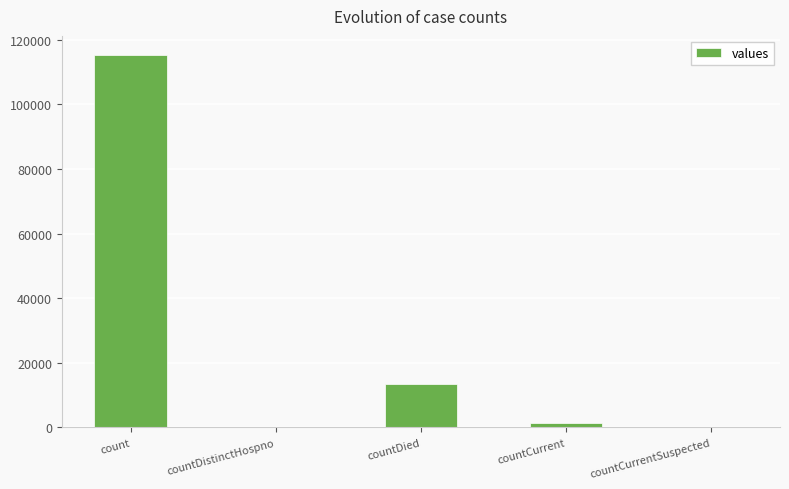

Which category has the highest value across all series?

count